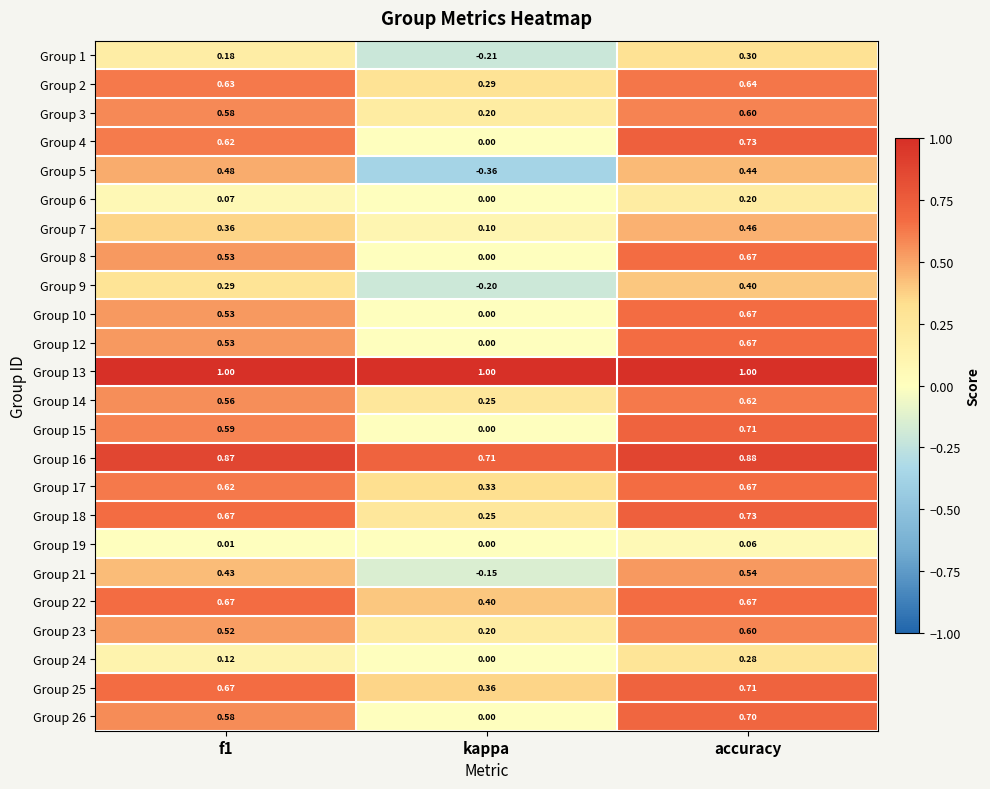

At which label is Group 12 closest to 0?

kappa